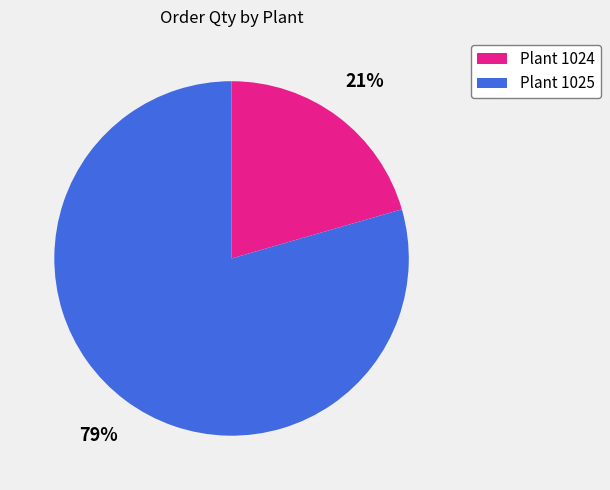

To the nearest percent, what is the average slice percentage?

50%